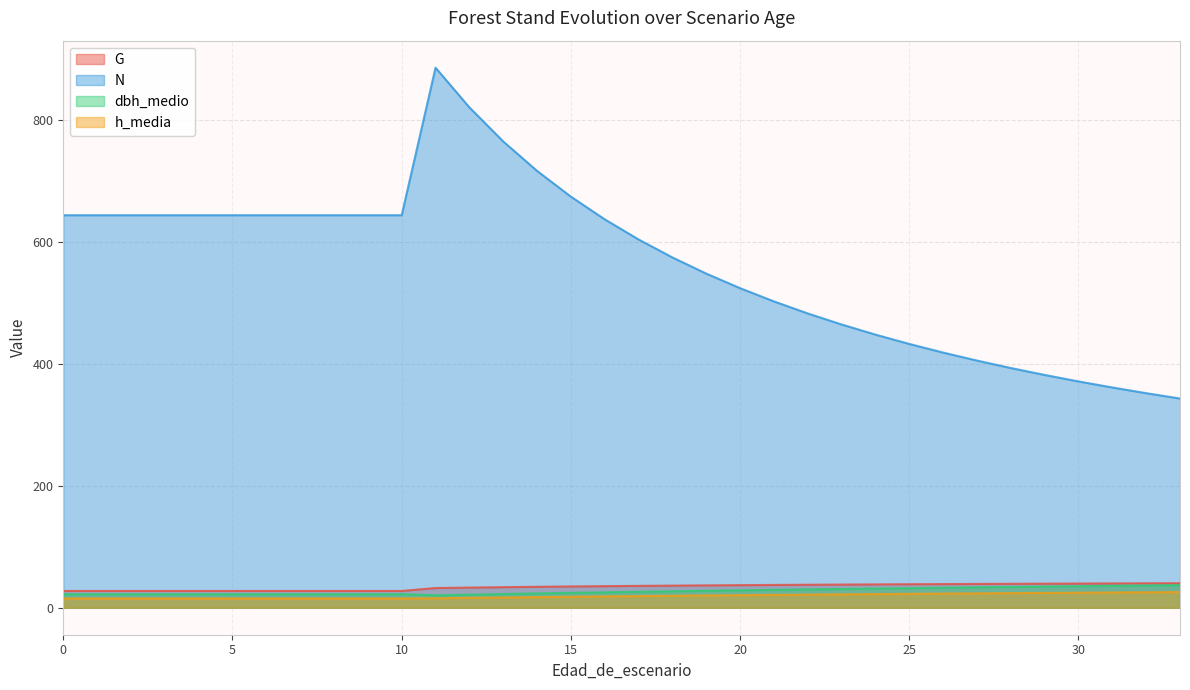

Which series has the largest range (max minus min)?

N